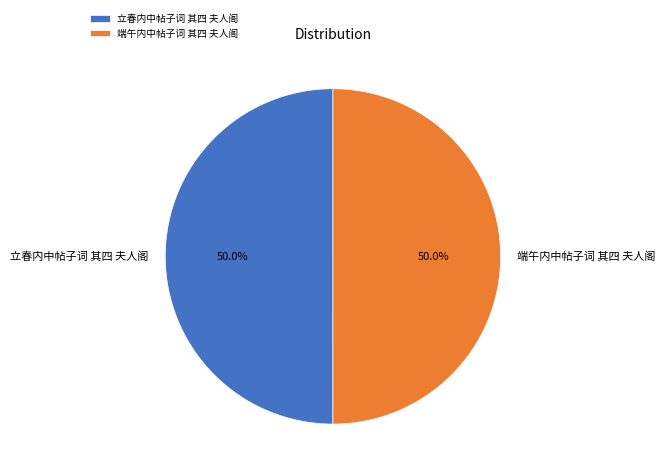

What percentage do 端午内中帖子词 其四 夫人阁 and 立春内中帖子词 其四 夫人阁 together represent?

100.0%